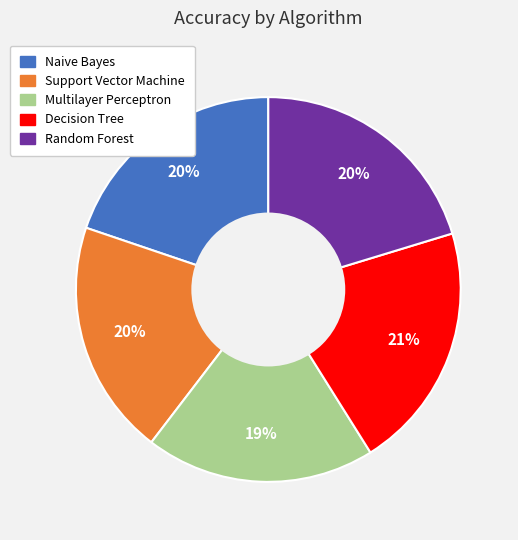

To the nearest percent, what is the average slice percentage?

20%